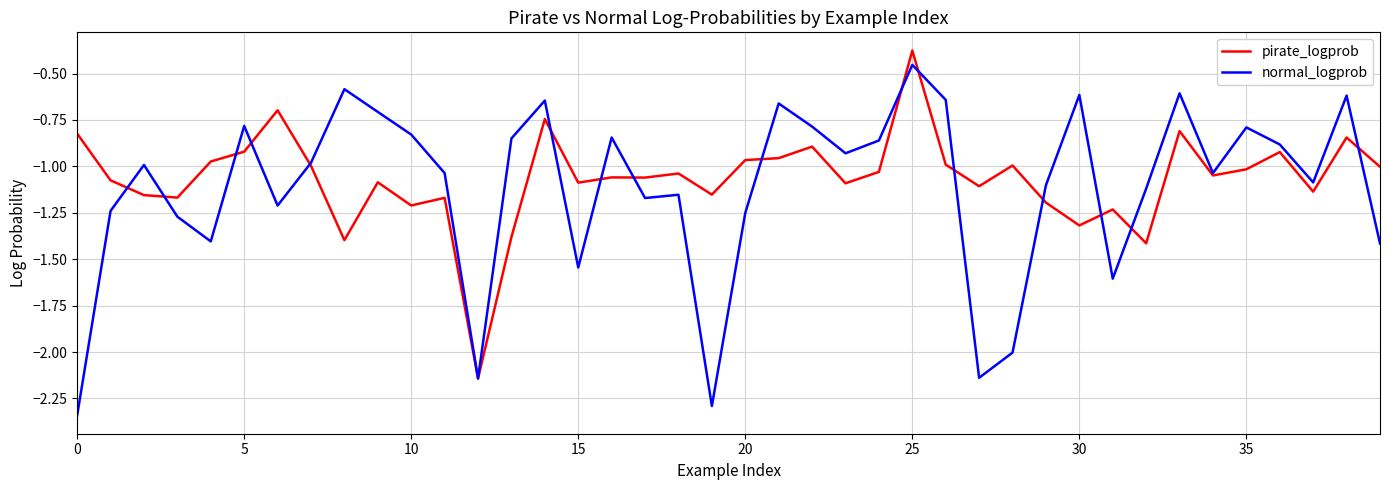

Which series has the largest range (max minus min)?

normal_logprob